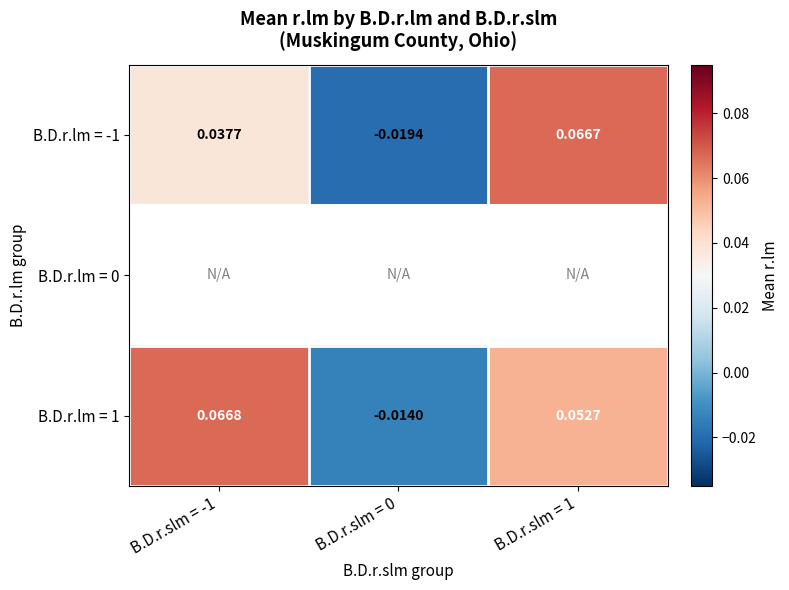

How many positive values does the B.D.r.lm = -1 series have?

2